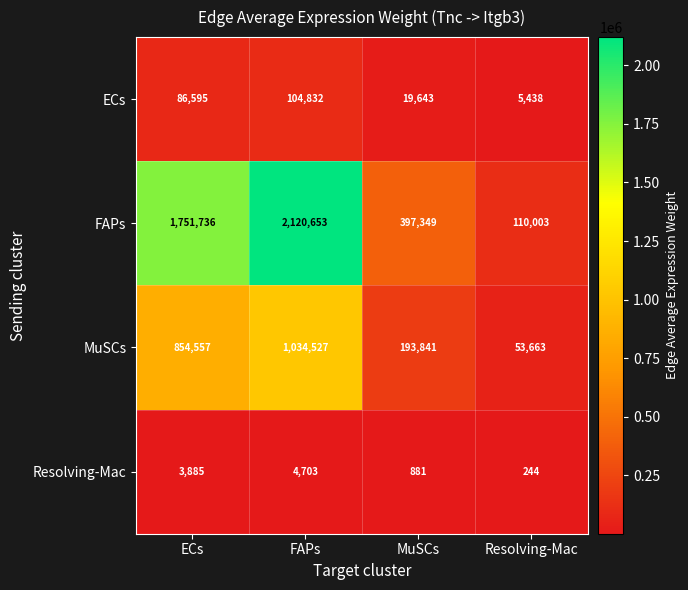

Count the FAPs values in the range 397349 to 2120653.

3